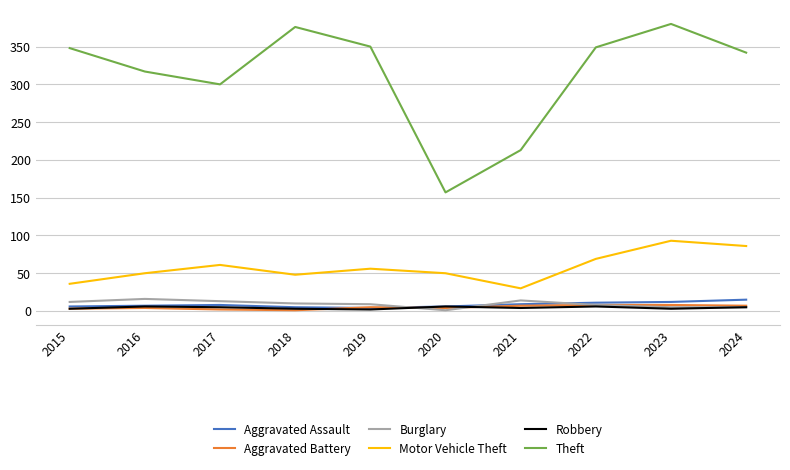

Which series has the largest range (max minus min)?

Theft